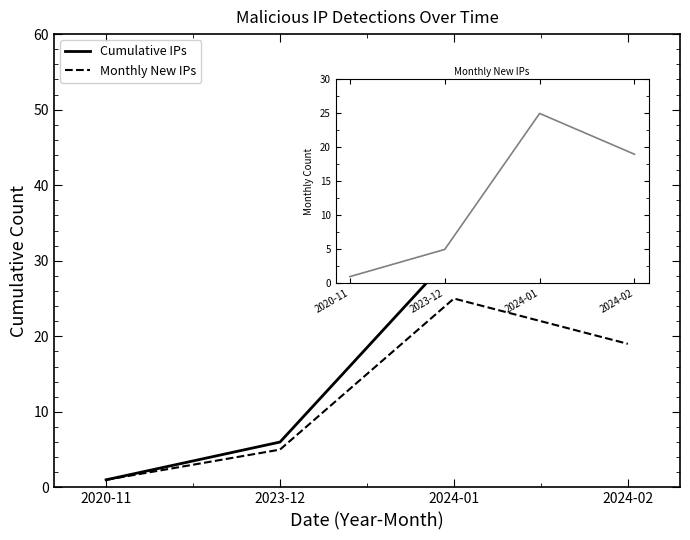

What is the difference between the Cumulative IPs values at 2023-12 and 2024-02?

44